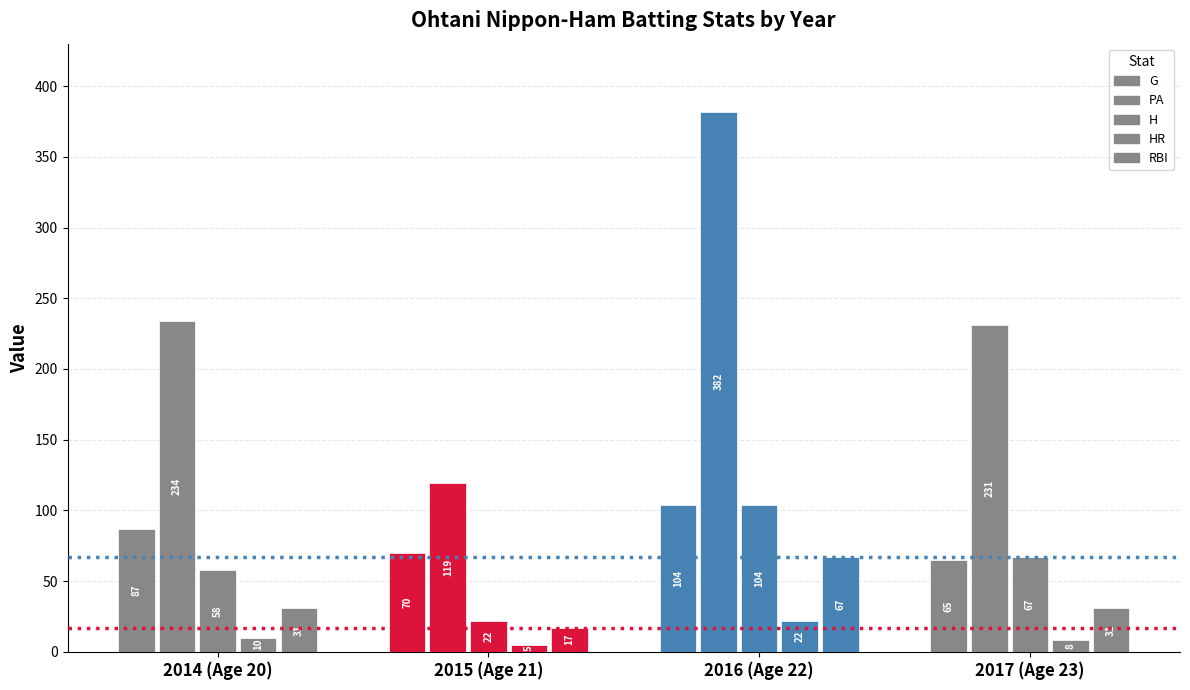

Reading left to right, extract all data points from this chart.

G: 87	70	104	65
PA: 234	119	382	231
H: 58	22	104	67
HR: 10	5	22	8
RBI: 31	17	67	31